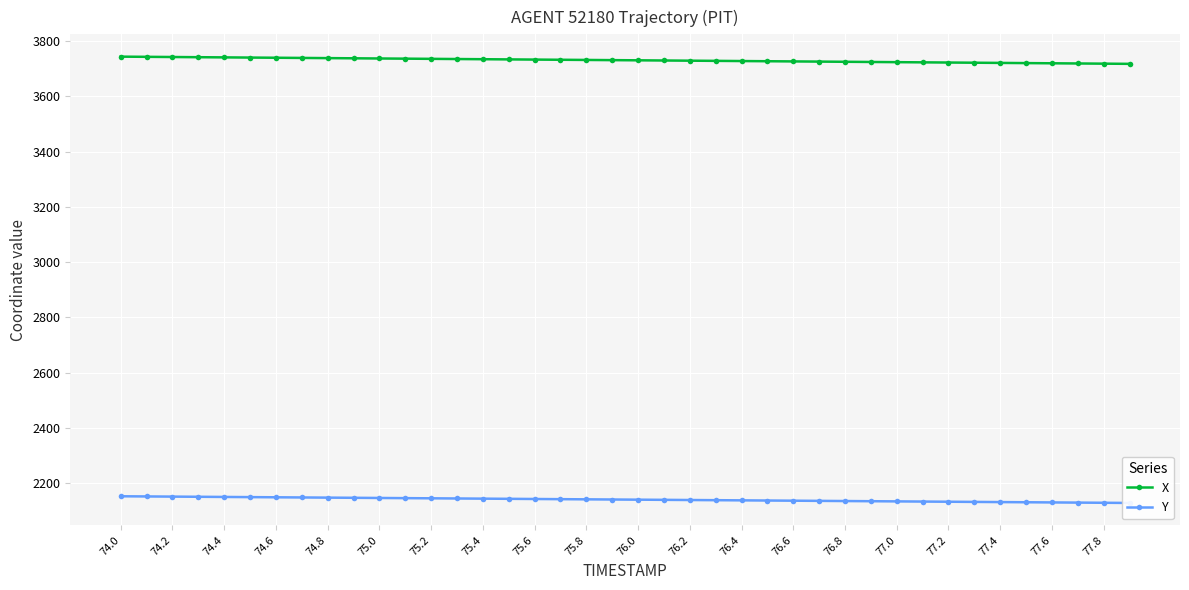

The X series shows 5866.0 at 75.8. True or false?

False